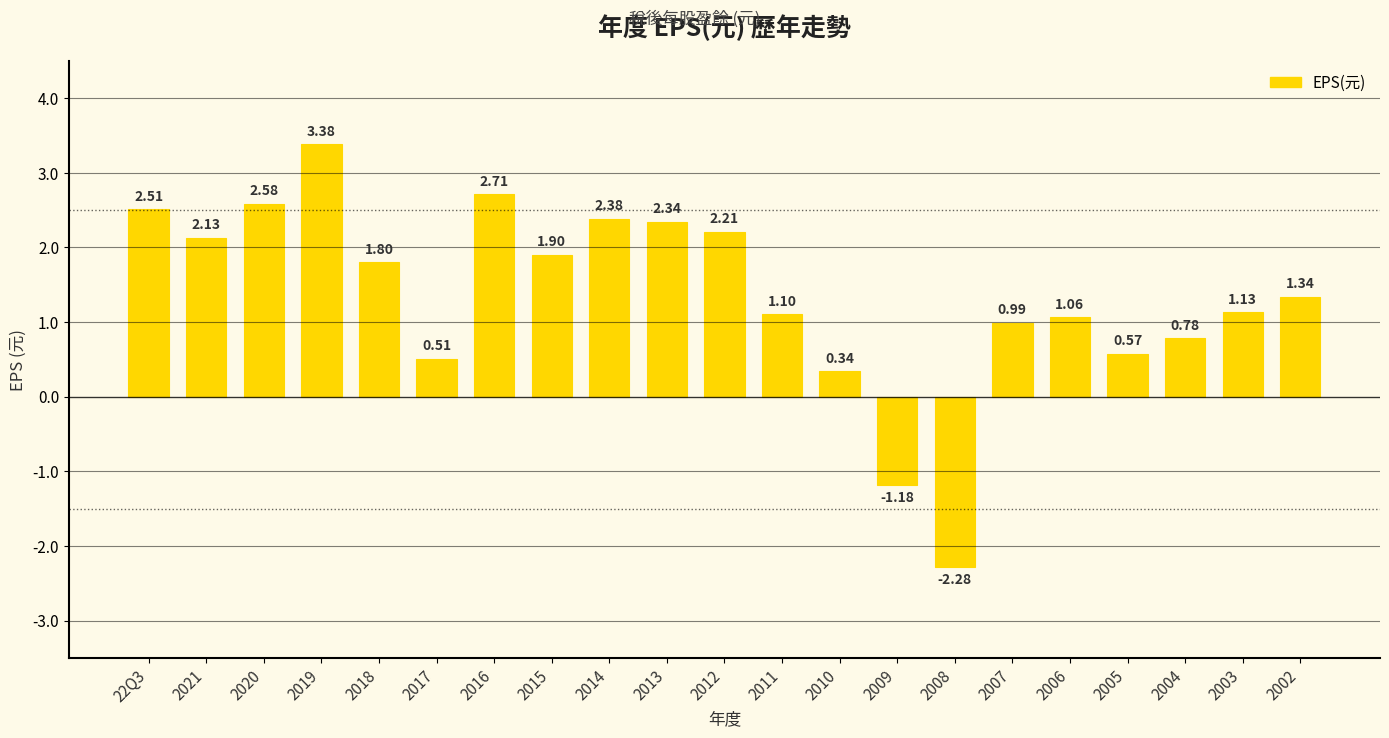

What is the sum of the values at 2017 and 2020?

3.1